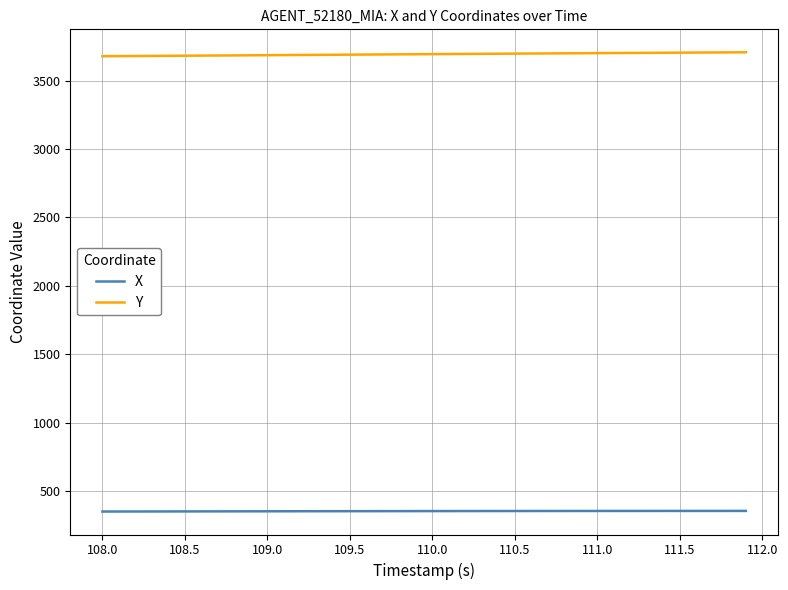

What is the minimum value shown in the chart?

350.7